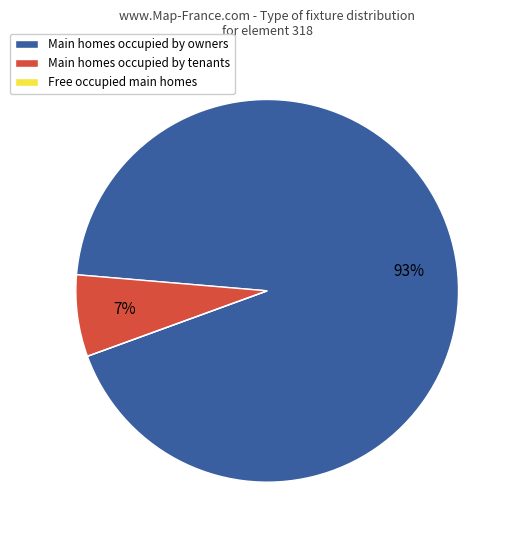

To the nearest percent, what is the difference between the Main homes occupied by owners and Main homes occupied by tenants slice percentages?

86%